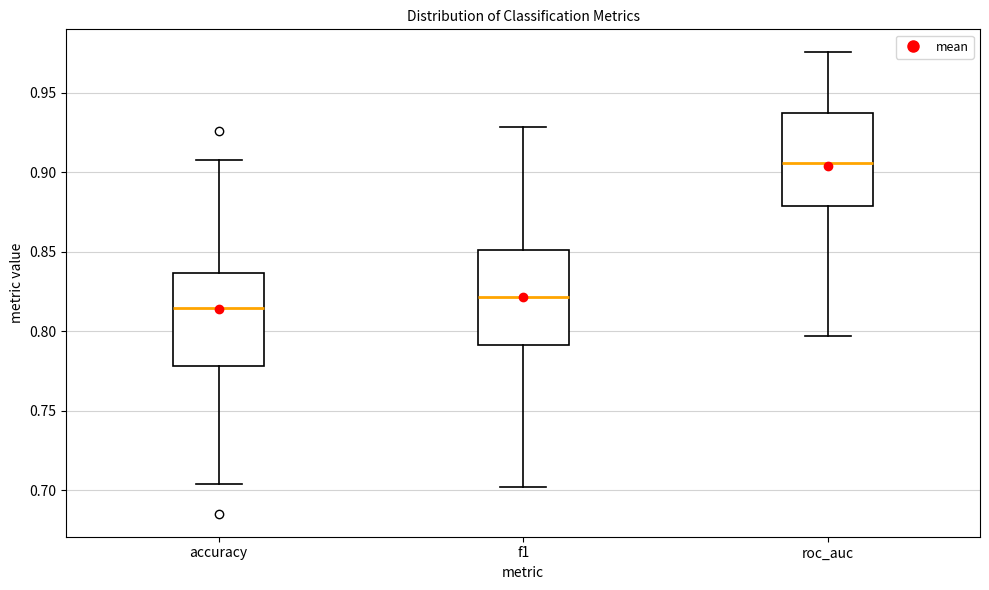

Reading left to right, read every box against the y-axis: the position of its median line, the range the box covers, and the ends of its whiskers. The values are not printed on the chart, so give them approximately, as read against the axis.

accuracy: median 0.815, box 0.780 to 0.835, whiskers 0.705 to 0.905
f1: median 0.820, box 0.790 to 0.850, whiskers 0.700 to 0.930
roc_auc: median 0.905, box 0.880 to 0.935, whiskers 0.795 to 0.975